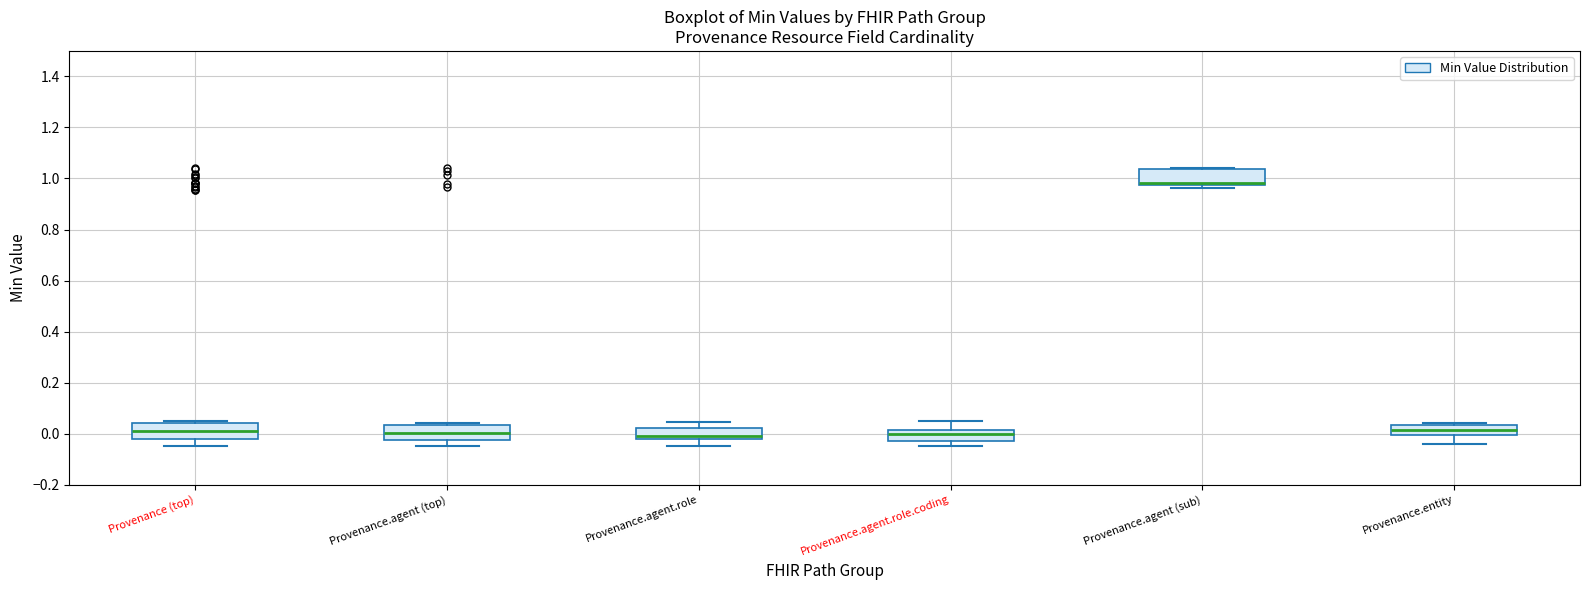

Where is the lower edge of the box for Provenance.entity on the y-axis? The values are not printed on the chart, so give them approximately, as read against the axis.

0.00